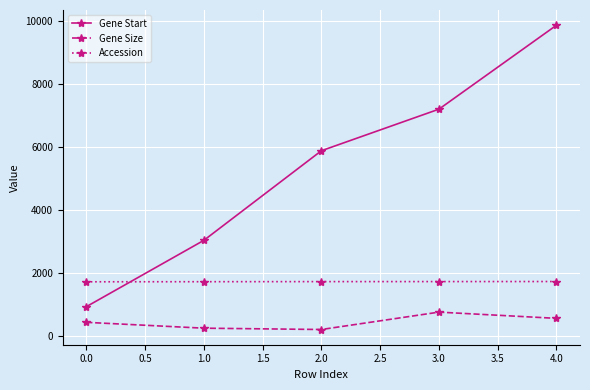

How many lines are shown in the chart?

3